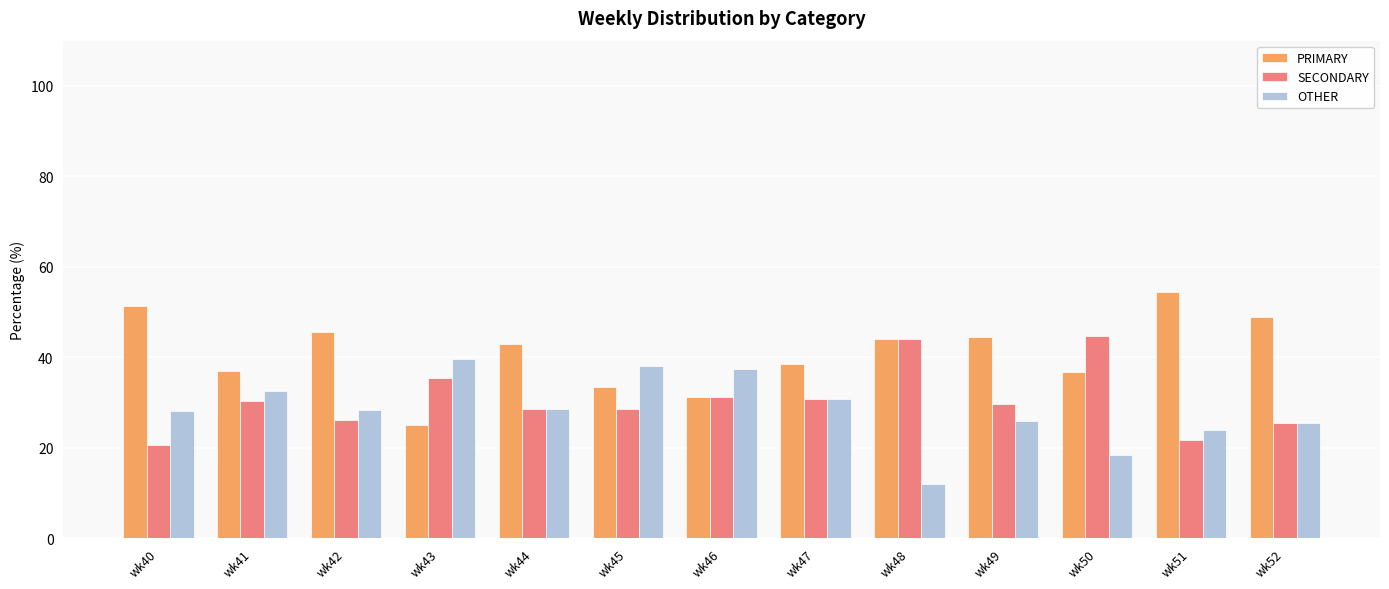

At which category does the chart reach its minimum across all series?

wk48